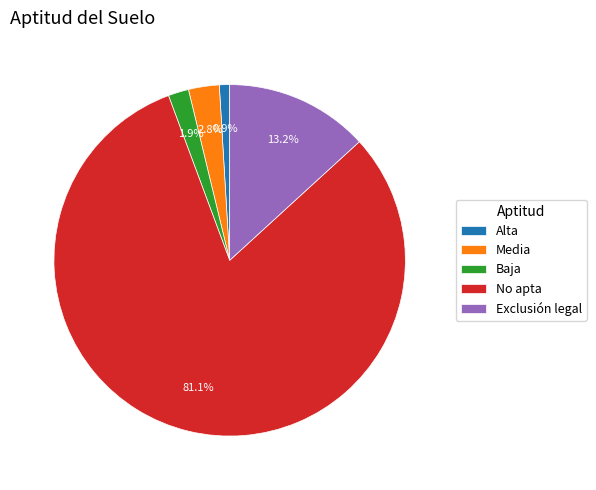

Which category has the biggest portion of the pie?

No apta